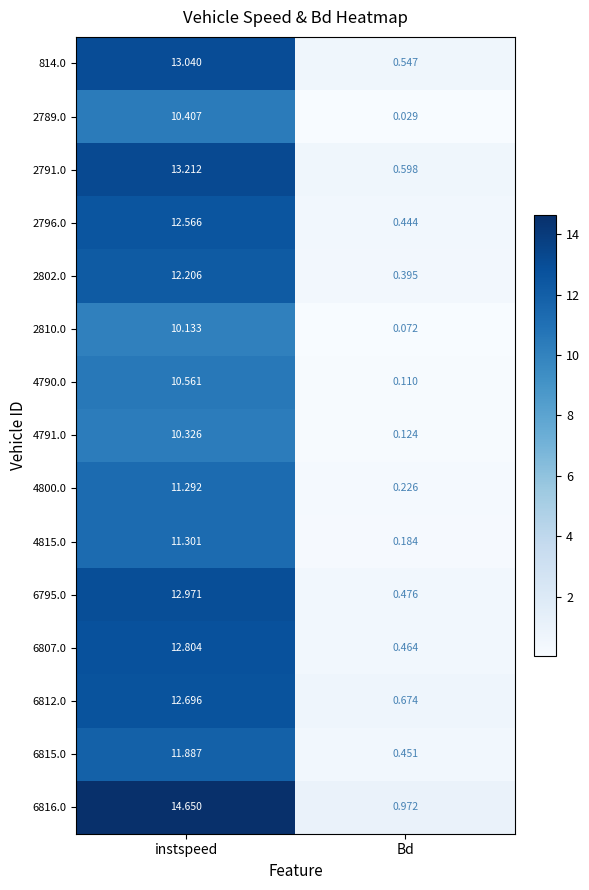

At which label is 6815.0 closest to 6?

Bd